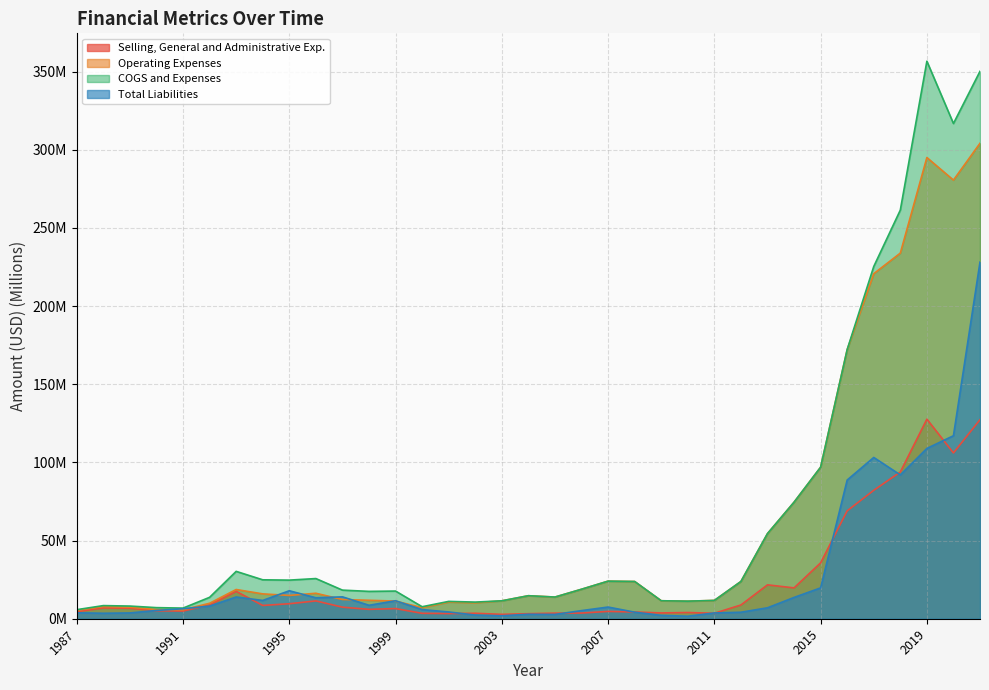

At which category does COGS and Expenses reach its first local peak?

1988